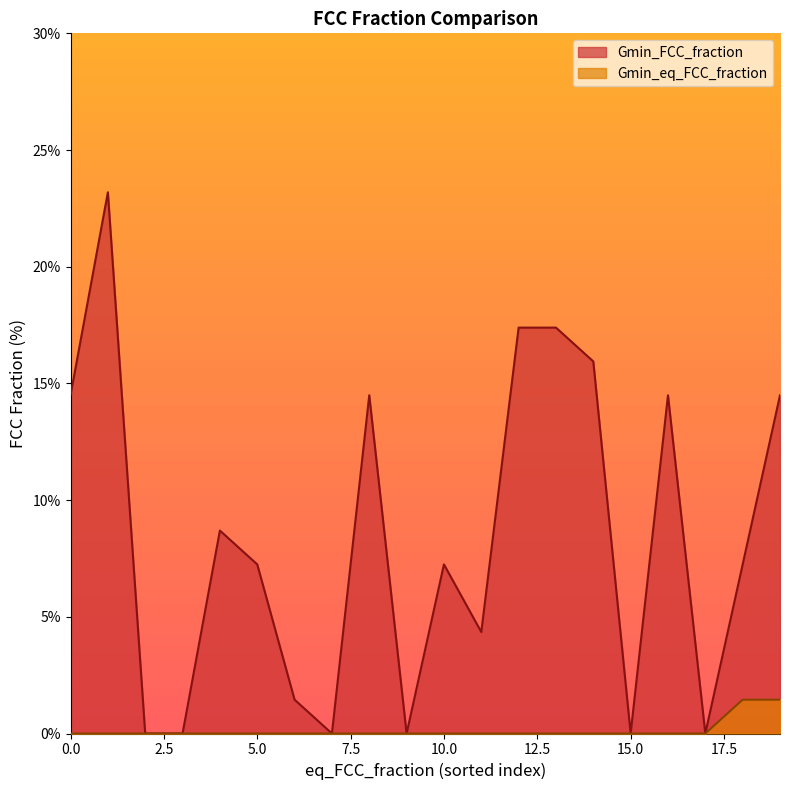

True or false: Gmin_eq_FCC_fraction and Gmin_FCC_fraction intersect in this chart.

False